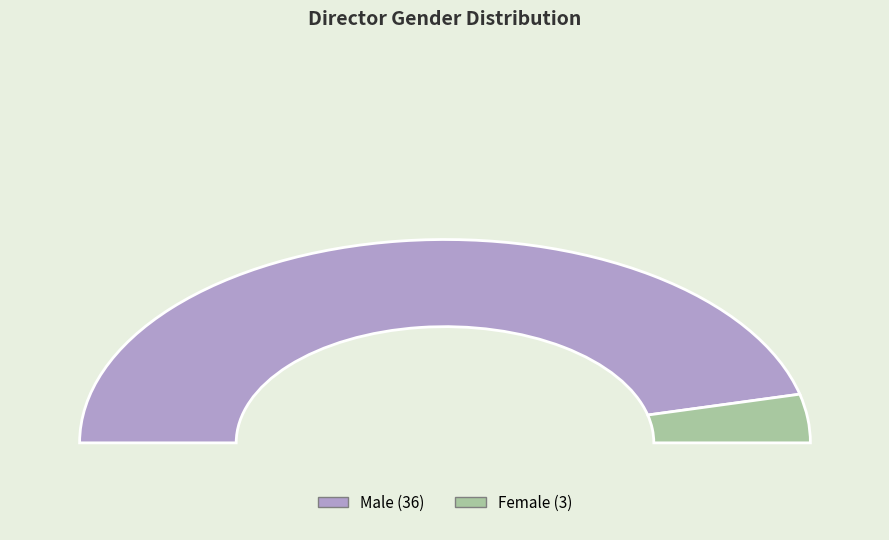

What is the largest slice in the pie chart?

Male